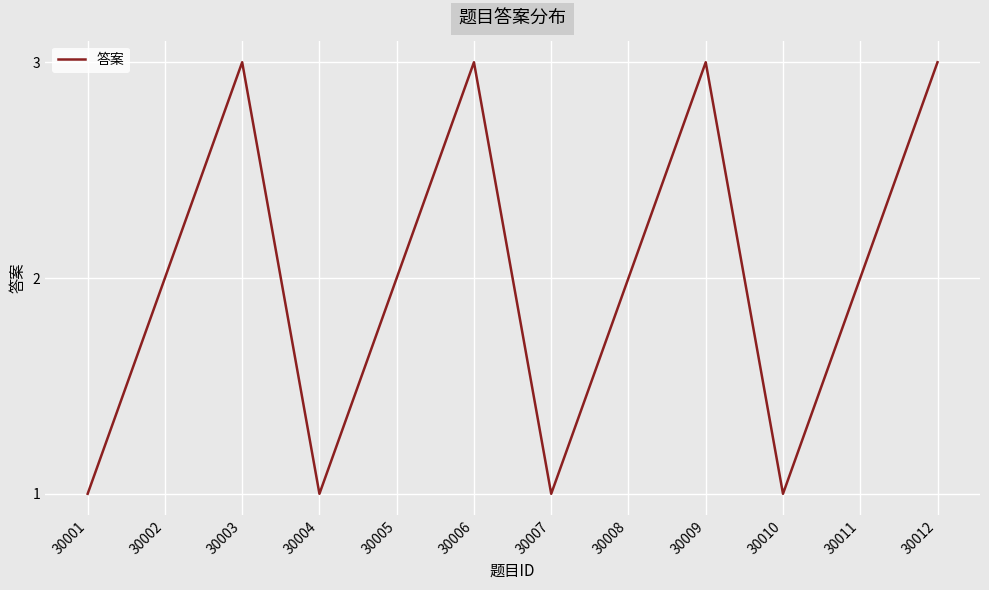

What is the ratio of the value at 30004 to the value at 30008?

0.5